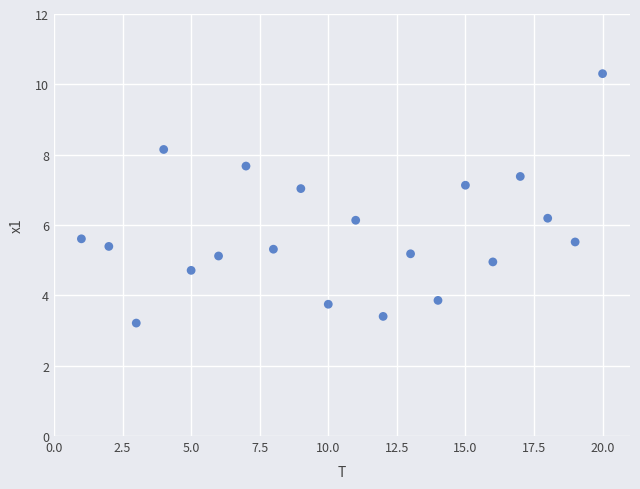

What is the range of Y values (max minus min)?

7.1